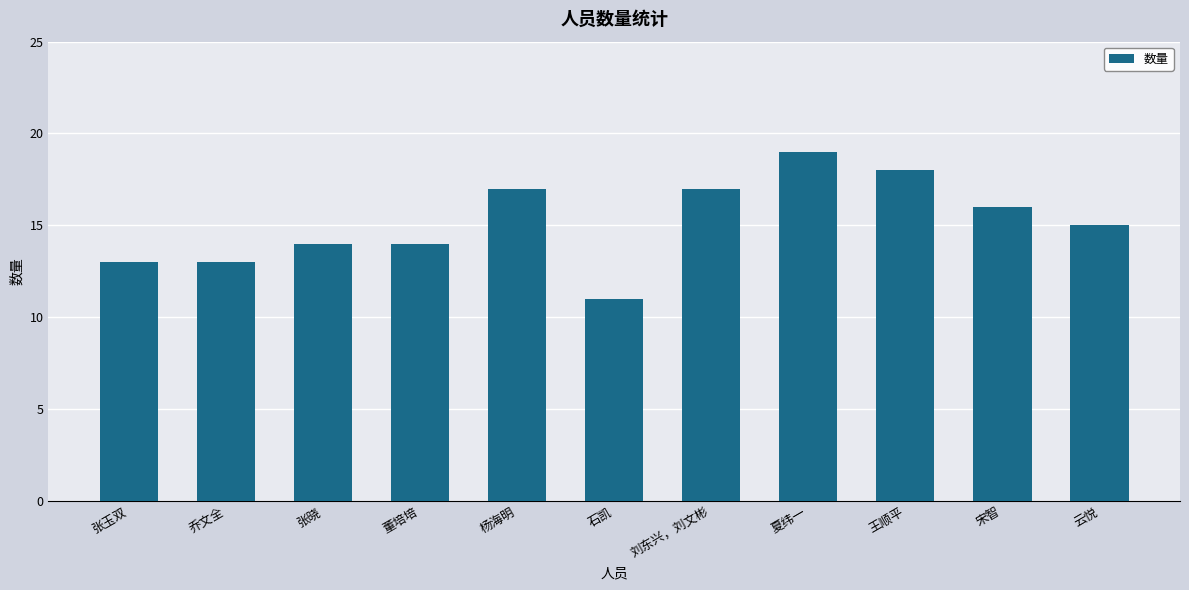

Approximately how many times larger is the value at 石凯 compared to 刘东兴，刘文彬?

0.6